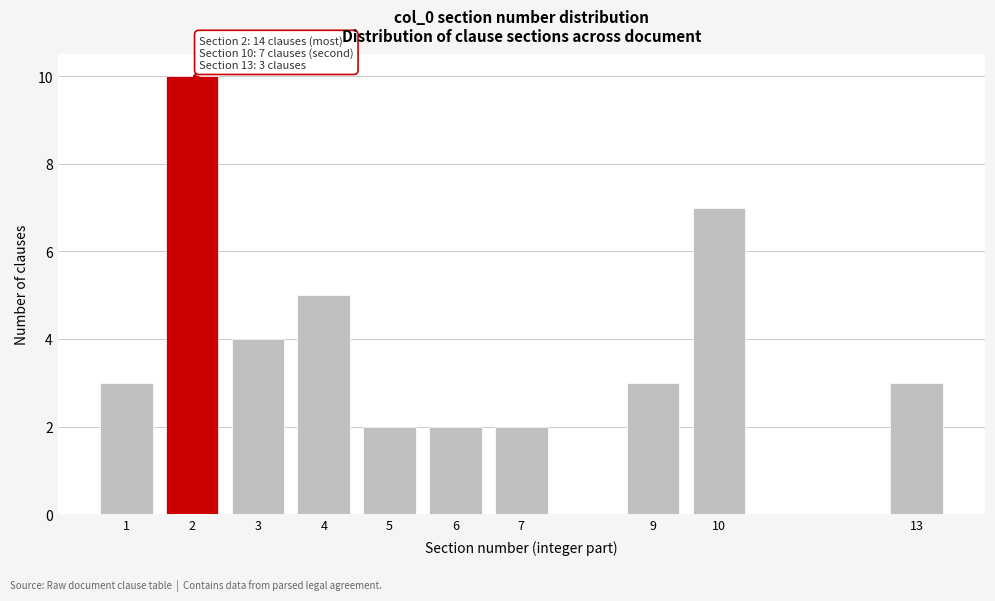

Reading right to left, transcribe all the data shown in this chart.

13=3	10=7	9=3	7=2	6=2	5=2	4=5	3=4	2=10	1=3